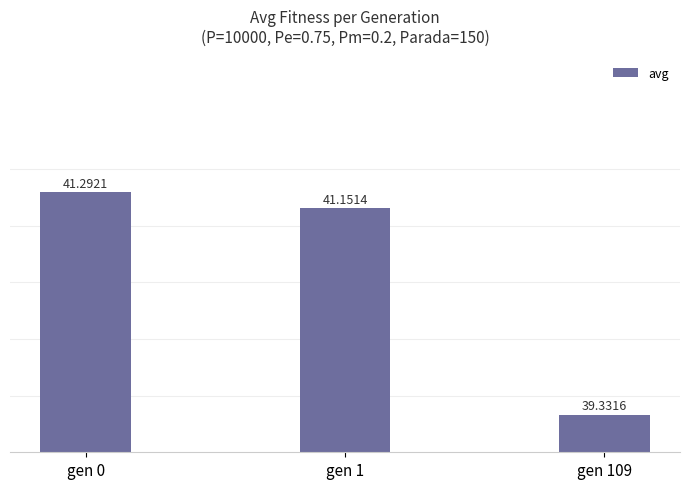

What is the change in value from gen 0 to gen 109?

-2.0